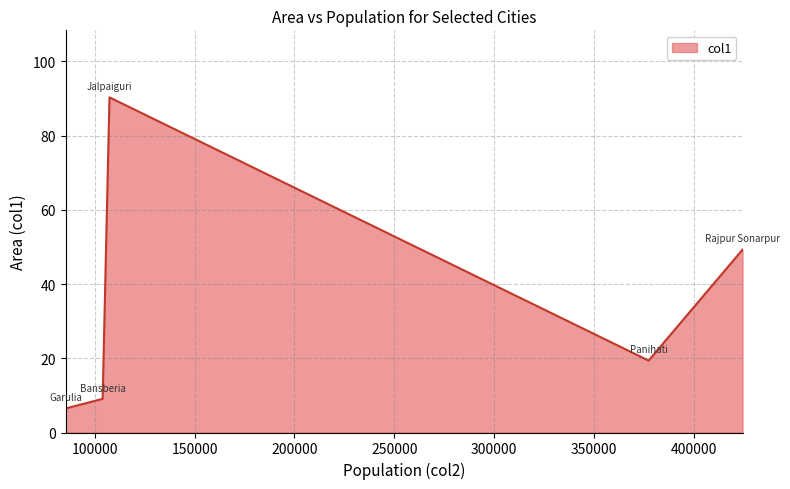

True or false: the data has more than 1 interior local peaks.

False